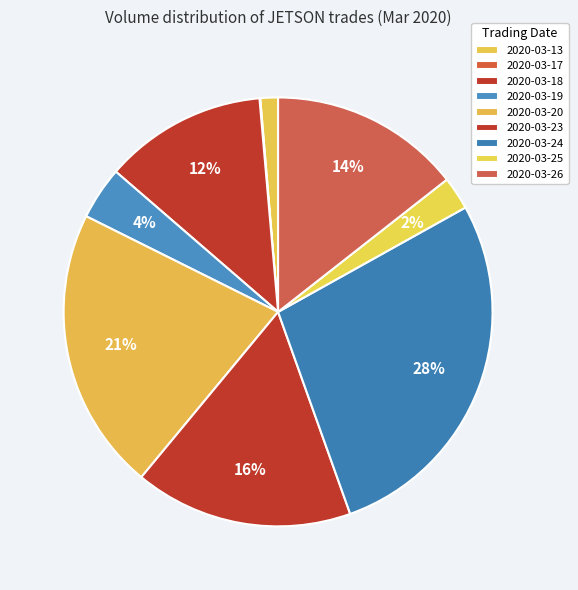

How many segments does this pie chart have?

9